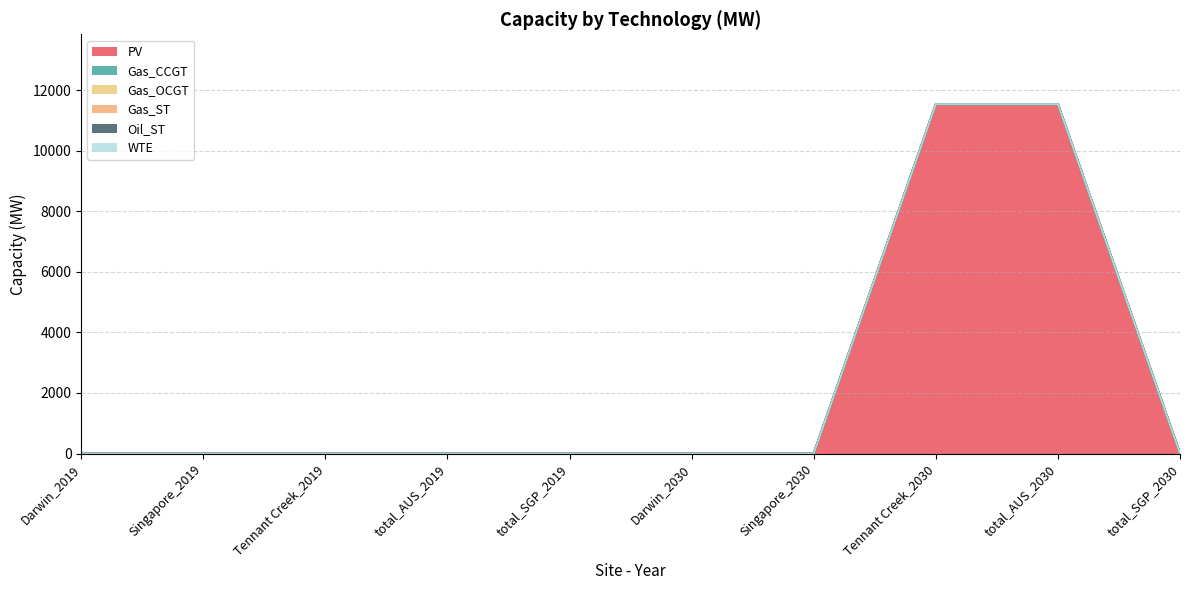

How many values in PV are above zero?

2